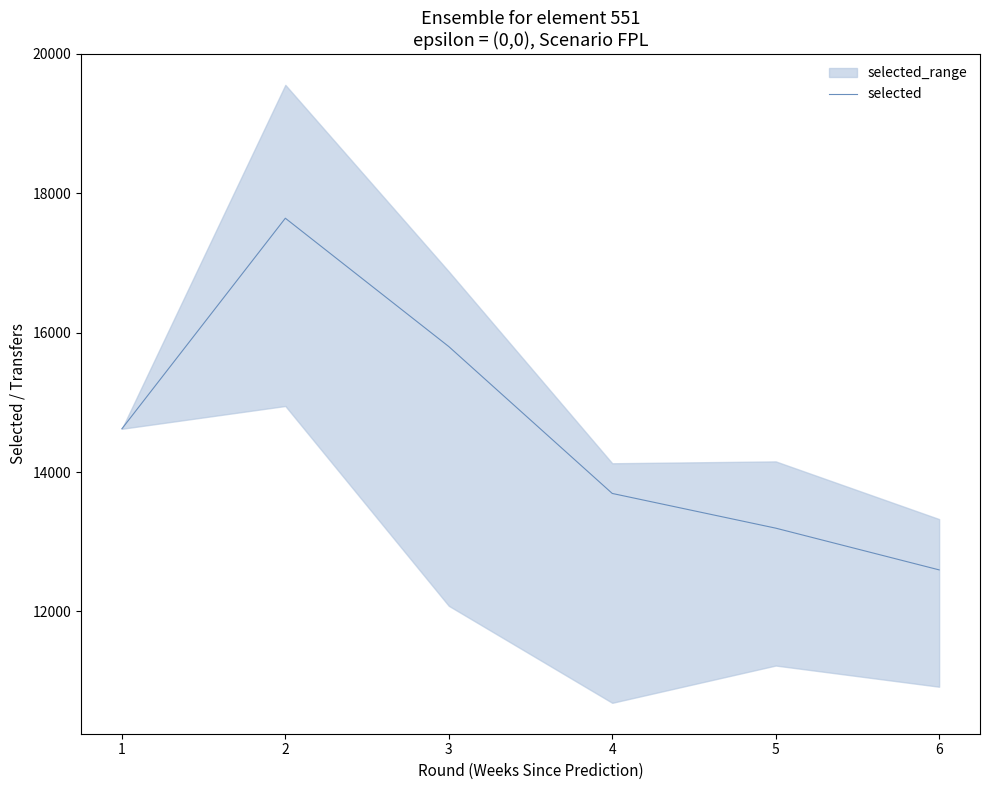

What is the ratio of the value at 4 to the value at 6?

1.1